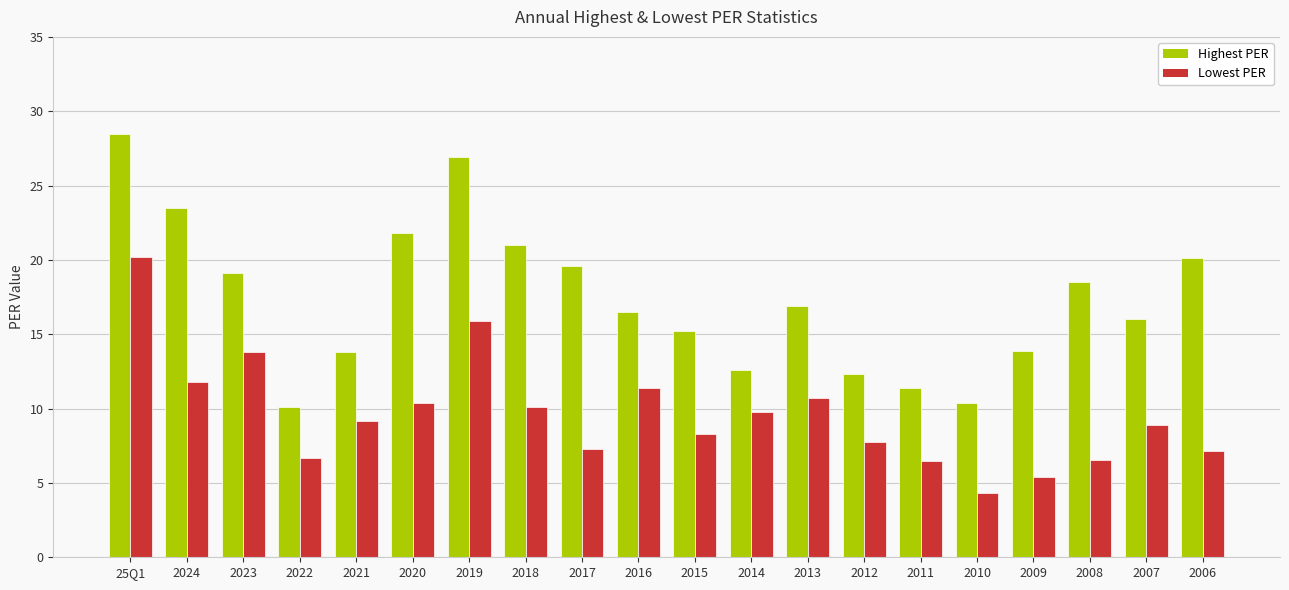

List the series in order of their overall mean, lowest first.

Lowest PER, Highest PER